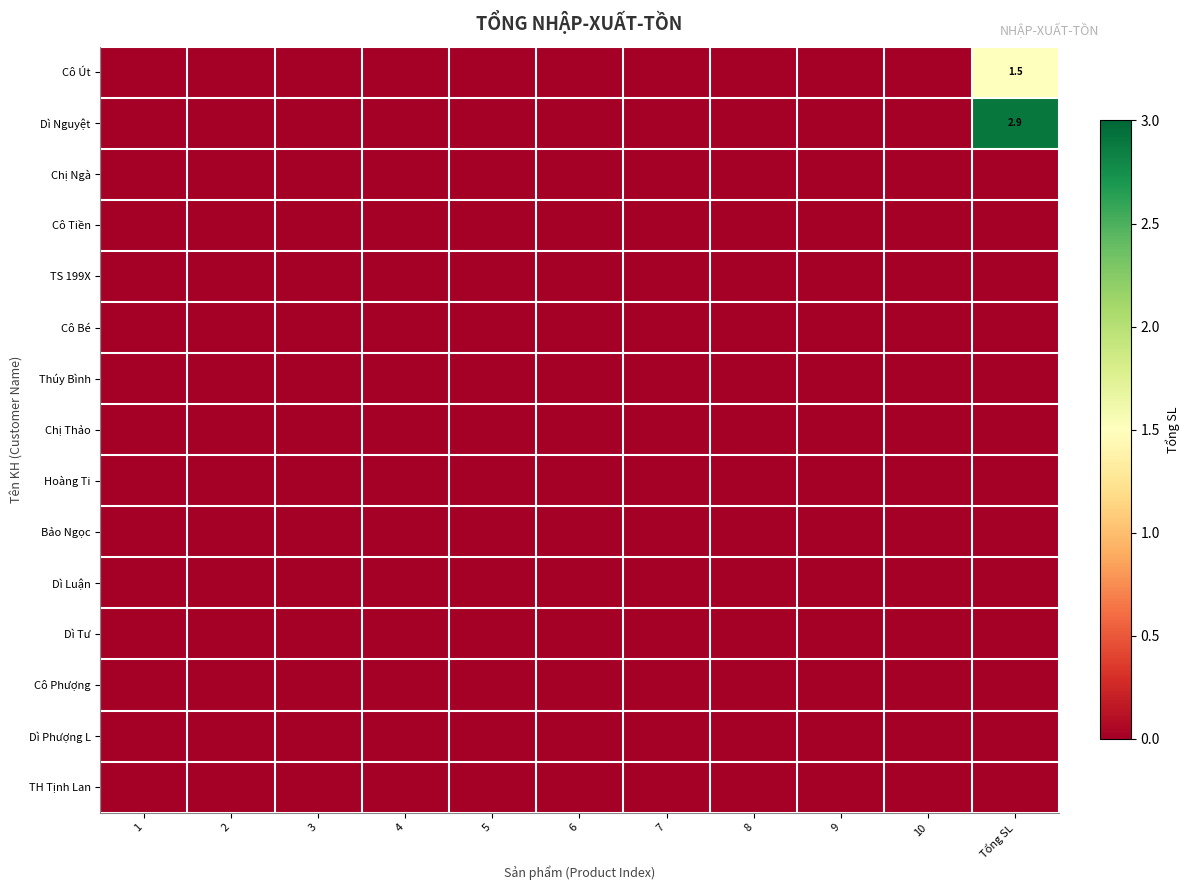

True or false: Dì Nguyệt has a value of 2.9 at Tổng SL.

True